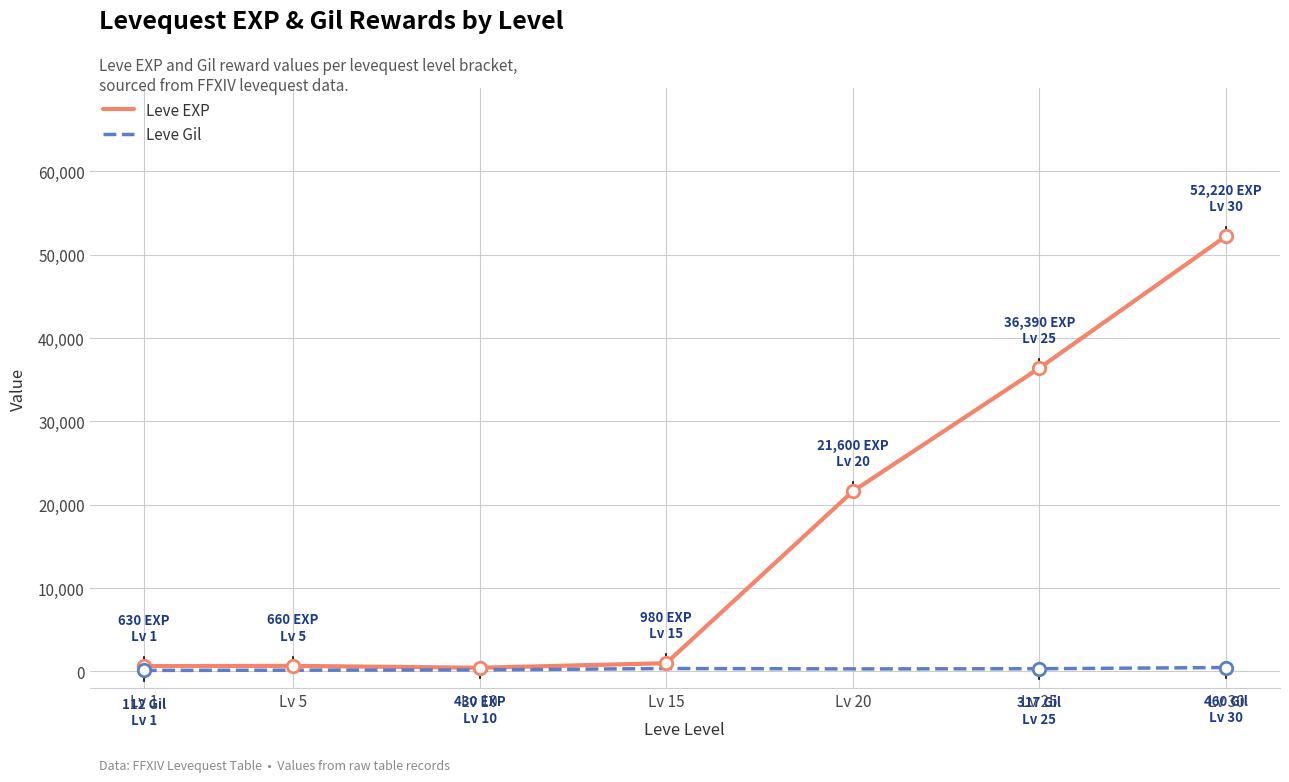

Rank the series by their maximum value, from lowest to highest.

Leve Gil, Leve EXP